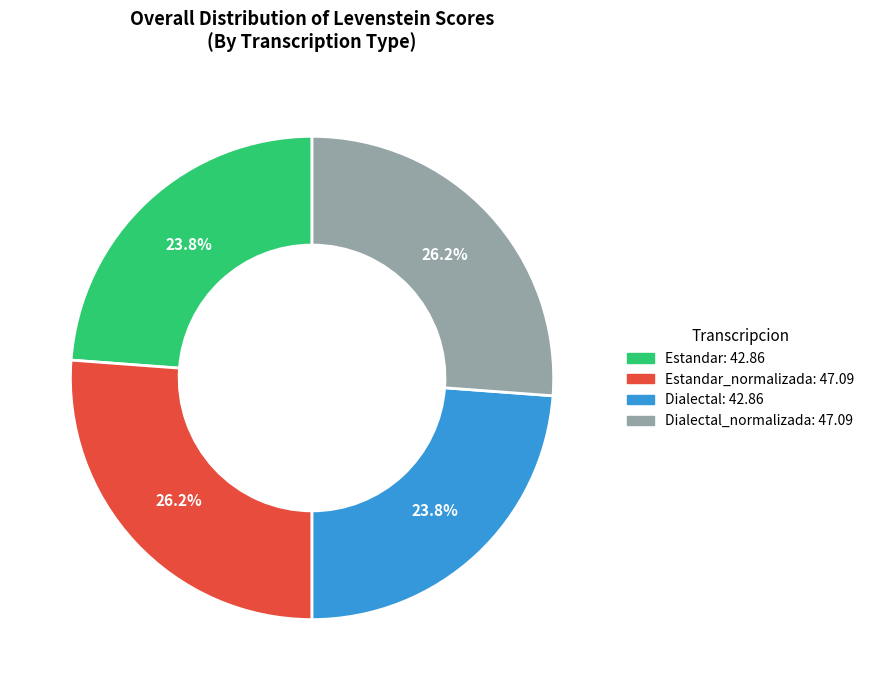

How many segments does this pie chart have?

4